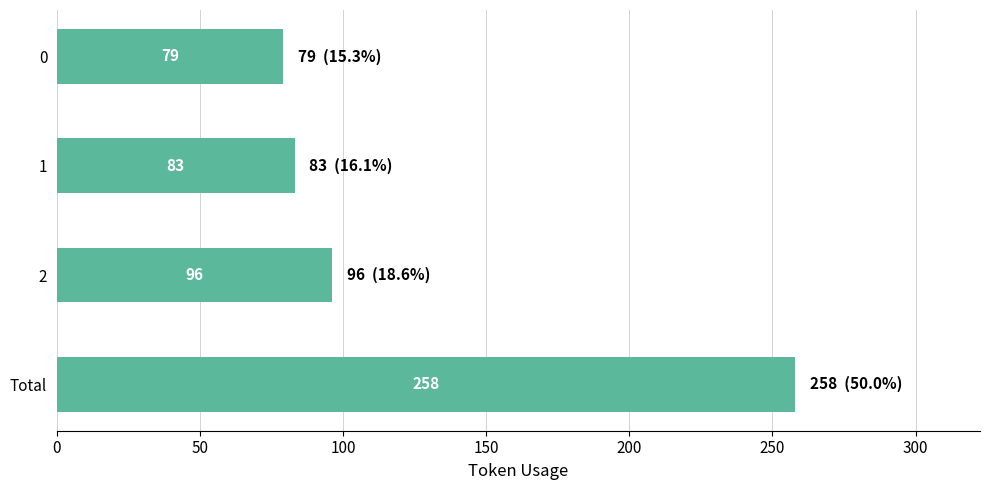

Where is the data nearest to the value 168?

2